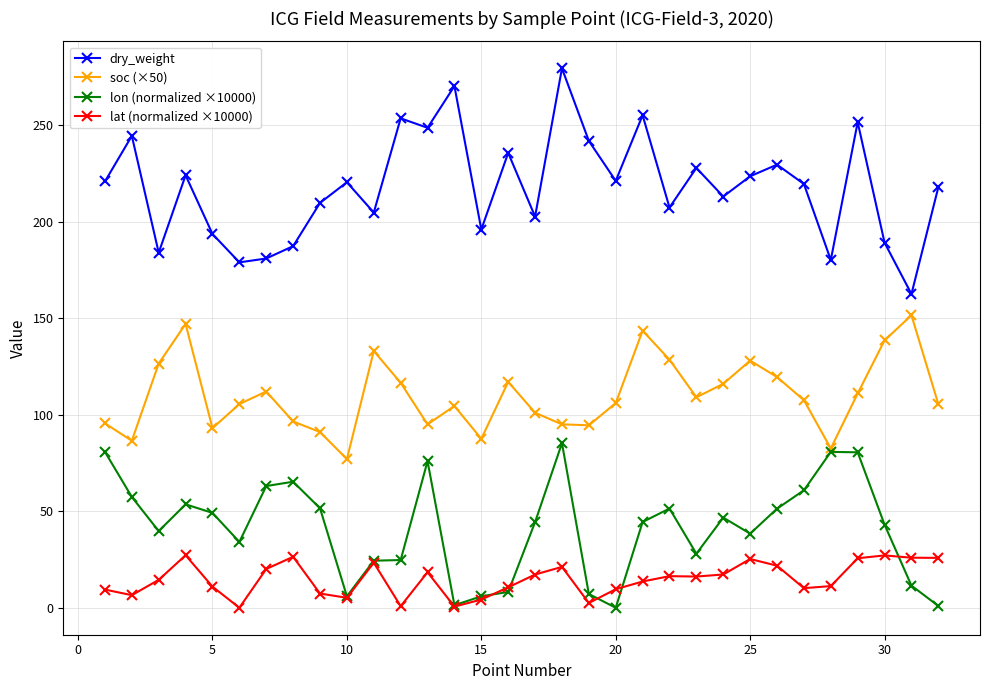

Which series has the widest spread of values?

dry_weight